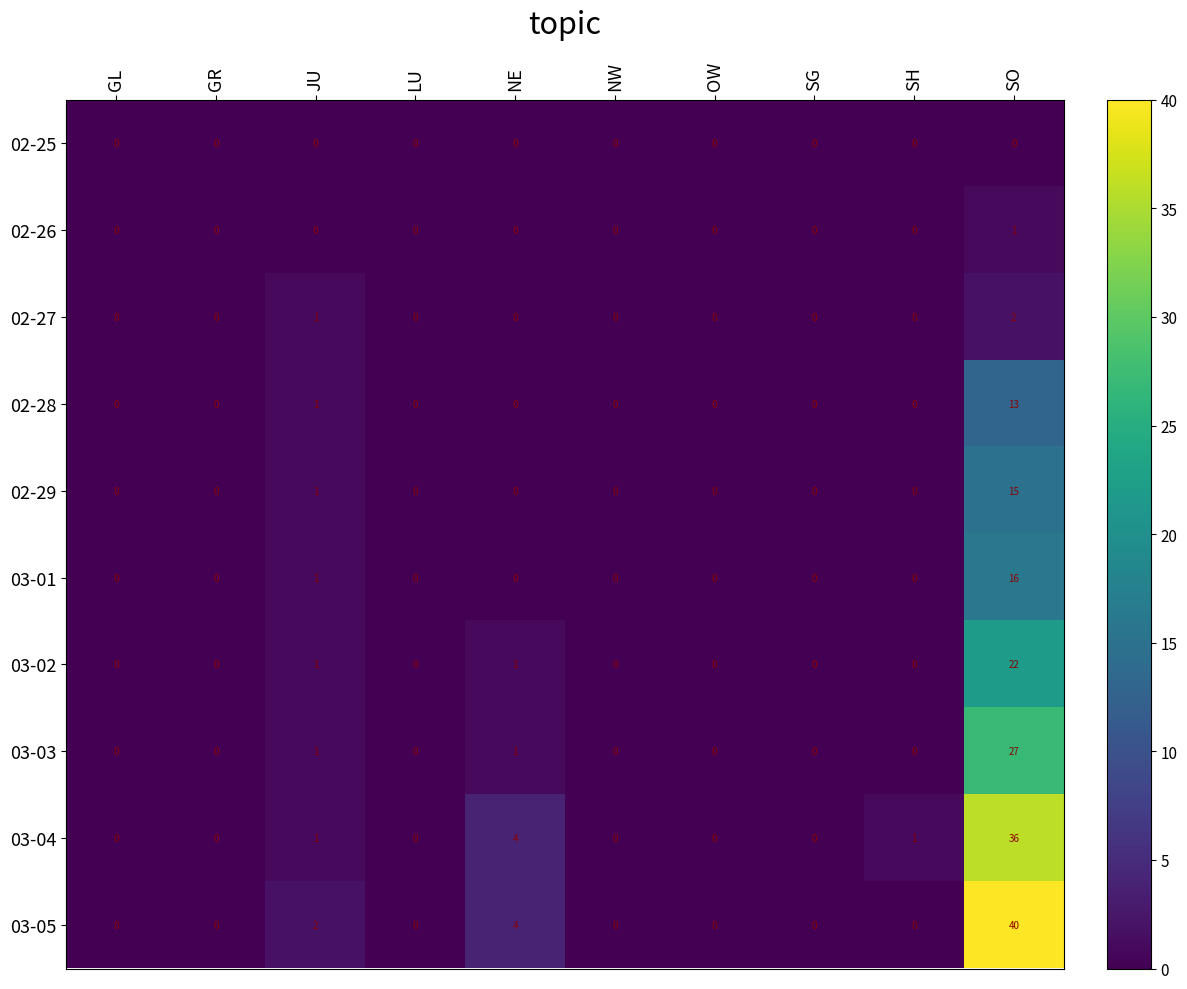

Which category has the highest value across all series?

SO